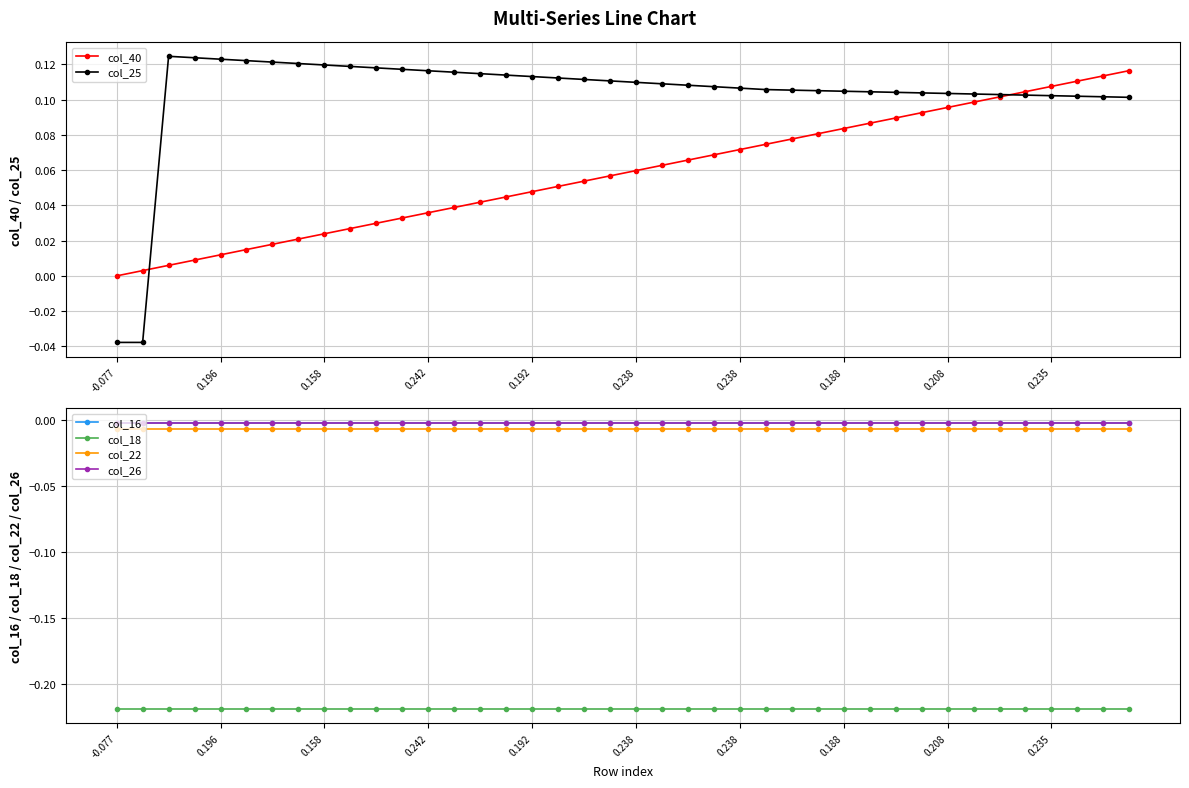

Reading left to right, extract all data points from this chart.

col_40: 0.0	0.0	0.0	0.0	0.0	0.0	0.0	0.0	0.0	0.0	0.0	0.0	0.0	0.0	0.0	0.0	0.0	0.1	0.1	0.1	0.1	0.1	0.1	0.1	0.1	0.1	0.1	0.1	0.1	0.1	0.1	0.1	0.1	0.1	0.1	0.1	0.1	0.1	0.1	0.1
col_25: -0.0	-0.0	0.1	0.1	0.1	0.1	0.1	0.1	0.1	0.1	0.1	0.1	0.1	0.1	0.1	0.1	0.1	0.1	0.1	0.1	0.1	0.1	0.1	0.1	0.1	0.1	0.1	0.1	0.1	0.1	0.1	0.1	0.1	0.1	0.1	0.1	0.1	0.1	0.1	0.1
col_16: -0.0	-0.0	-0.0	-0.0	-0.0	-0.0	-0.0	-0.0	-0.0	-0.0	-0.0	-0.0	-0.0	-0.0	-0.0	-0.0	-0.0	-0.0	-0.0	-0.0	-0.0	-0.0	-0.0	-0.0	-0.0	-0.0	-0.0	-0.0	-0.0	-0.0	-0.0	-0.0	-0.0	-0.0	-0.0	-0.0	-0.0	-0.0	-0.0	-0.0
col_18: -0.2	-0.2	-0.2	-0.2	-0.2	-0.2	-0.2	-0.2	-0.2	-0.2	-0.2	-0.2	-0.2	-0.2	-0.2	-0.2	-0.2	-0.2	-0.2	-0.2	-0.2	-0.2	-0.2	-0.2	-0.2	-0.2	-0.2	-0.2	-0.2	-0.2	-0.2	-0.2	-0.2	-0.2	-0.2	-0.2	-0.2	-0.2	-0.2	-0.2
col_22: -0.0	-0.0	-0.0	-0.0	-0.0	-0.0	-0.0	-0.0	-0.0	-0.0	-0.0	-0.0	-0.0	-0.0	-0.0	-0.0	-0.0	-0.0	-0.0	-0.0	-0.0	-0.0	-0.0	-0.0	-0.0	-0.0	-0.0	-0.0	-0.0	-0.0	-0.0	-0.0	-0.0	-0.0	-0.0	-0.0	-0.0	-0.0	-0.0	-0.0
col_26: -0.0	-0.0	-0.0	-0.0	-0.0	-0.0	-0.0	-0.0	-0.0	-0.0	-0.0	-0.0	-0.0	-0.0	-0.0	-0.0	-0.0	-0.0	-0.0	-0.0	-0.0	-0.0	-0.0	-0.0	-0.0	-0.0	-0.0	-0.0	-0.0	-0.0	-0.0	-0.0	-0.0	-0.0	-0.0	-0.0	-0.0	-0.0	-0.0	-0.0